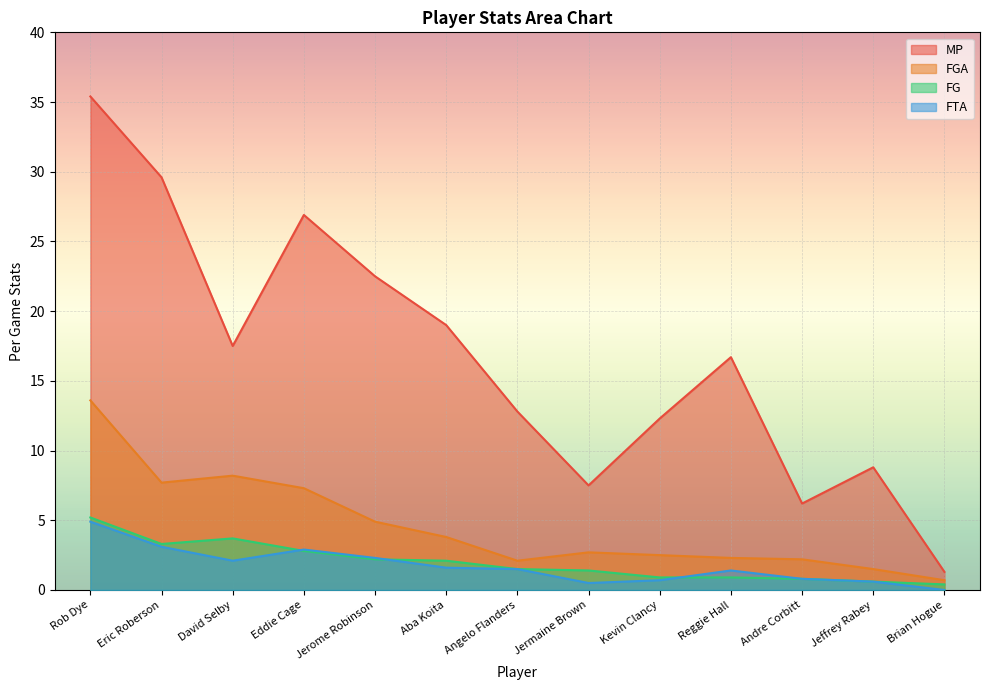

How many data points in FTA are less than 1?

5